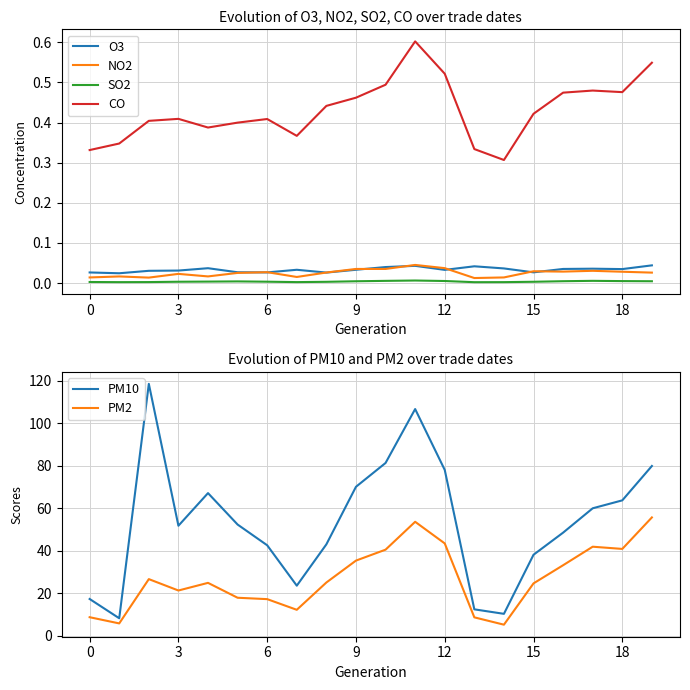

True or false: SO2 and CO intersect in this chart.

False